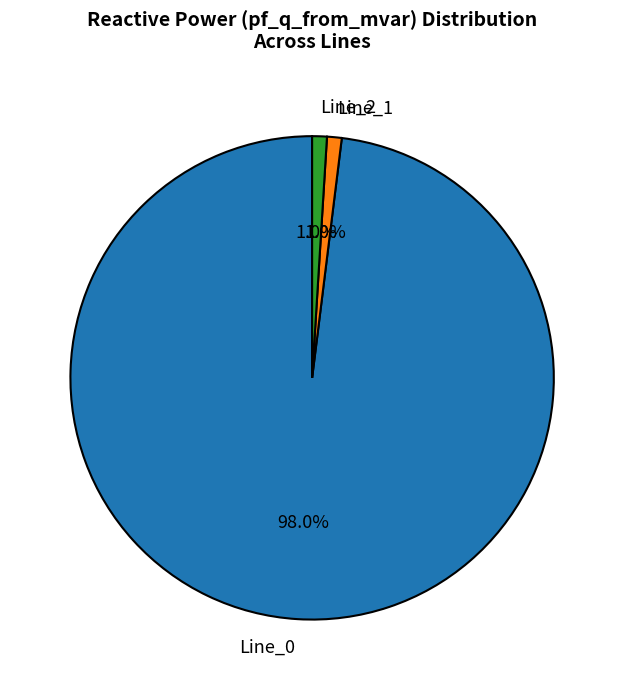

Is Line_0 the majority of the pie?

Yes